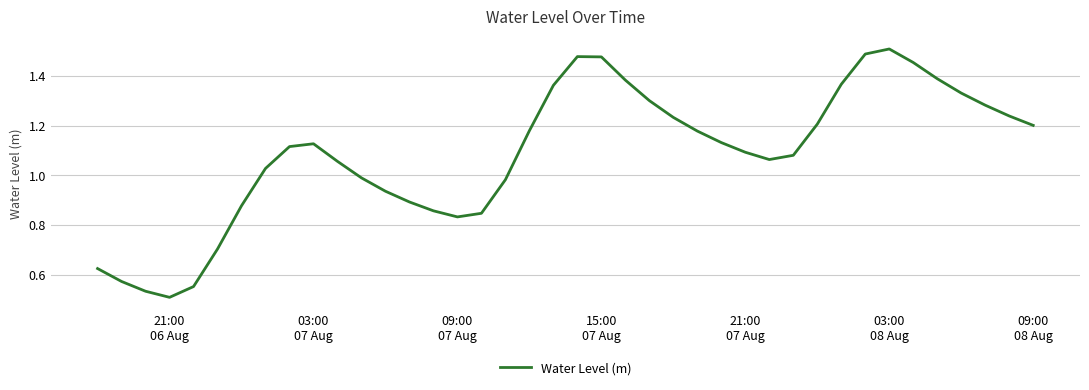

How many categories are shown in the chart?

40